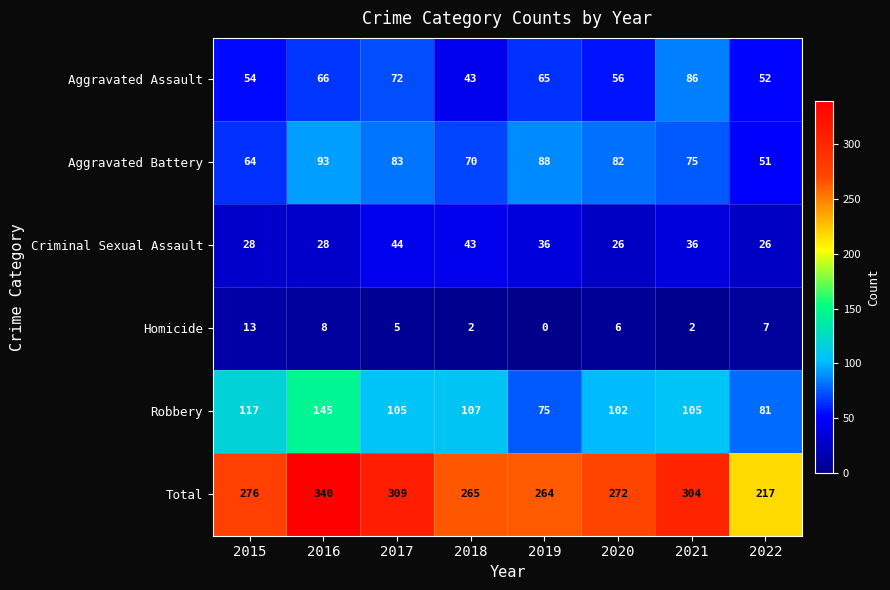

Is it true that Homicide equals 7 at 2019?

False